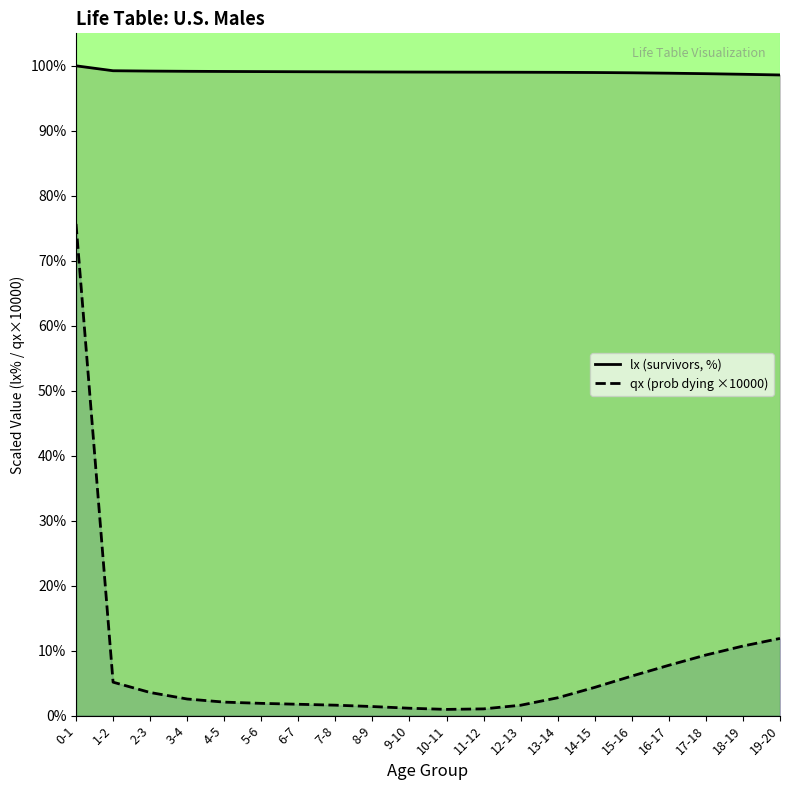

Which category has the lowest value across all series?

10-11